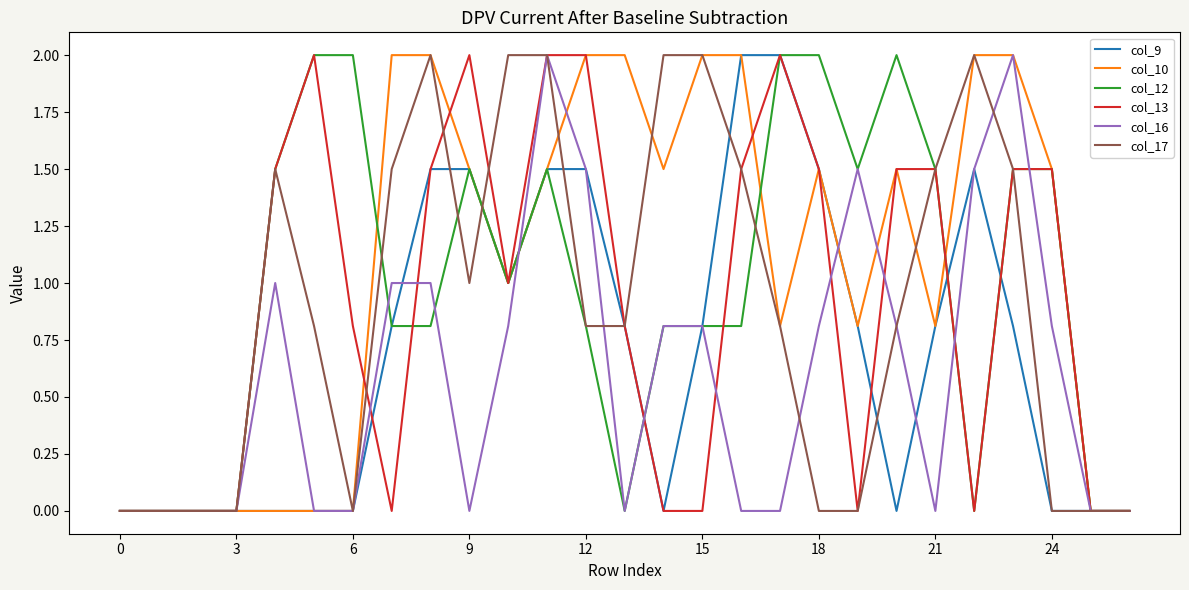

True or false: col_17 and col_13 cross at least once.

True